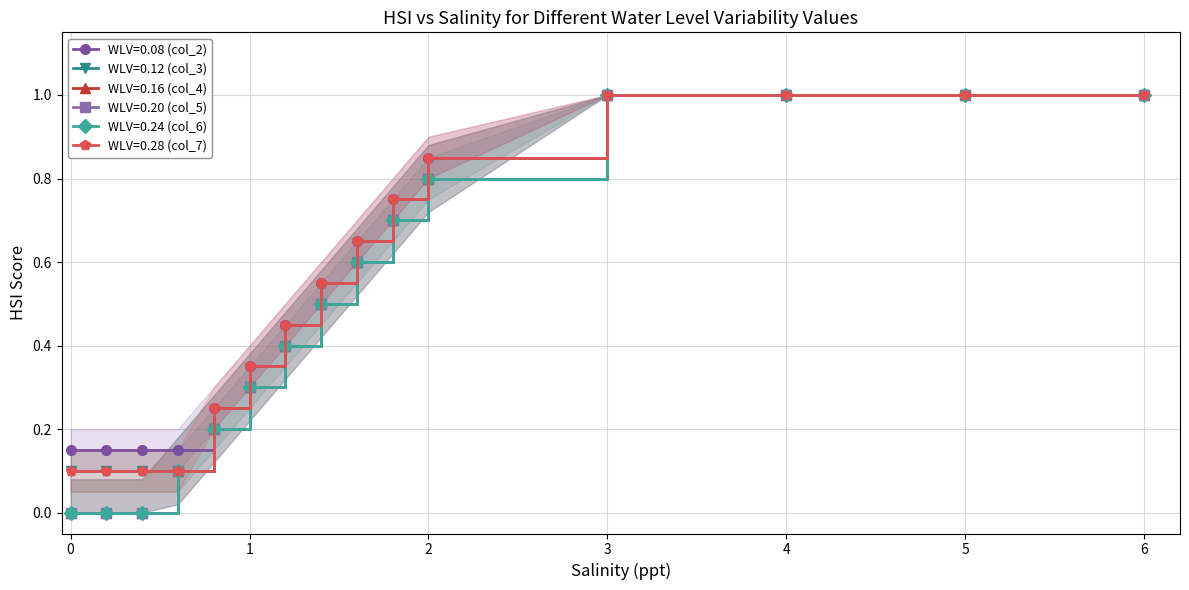

True or false: WLV=0.12 (col_3) and WLV=0.28 (col_7) intersect in this chart.

False